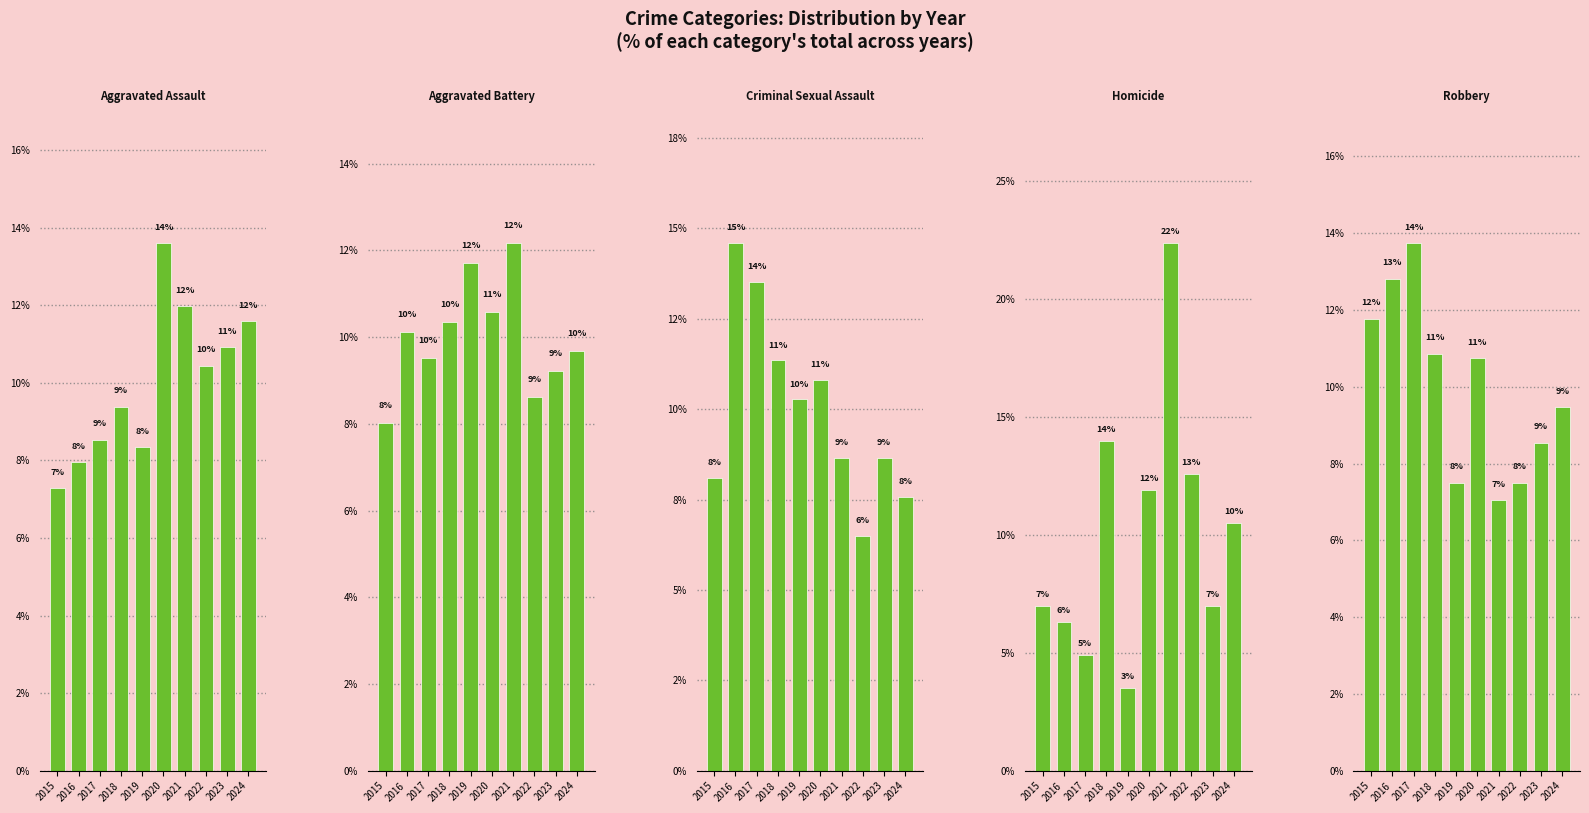

At how many categories does at least one series exceed 13?

5